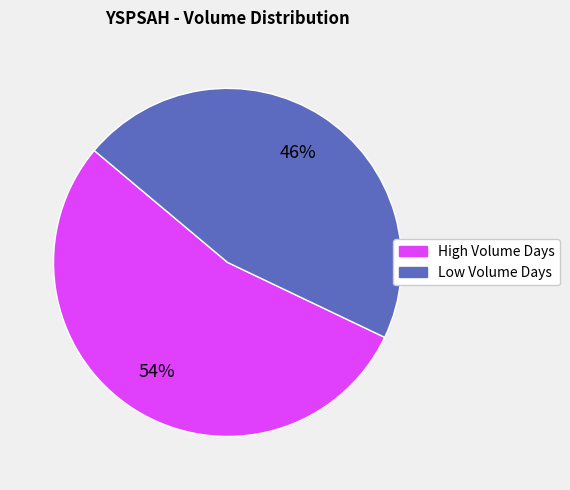

Does any single category account for the majority?

Yes